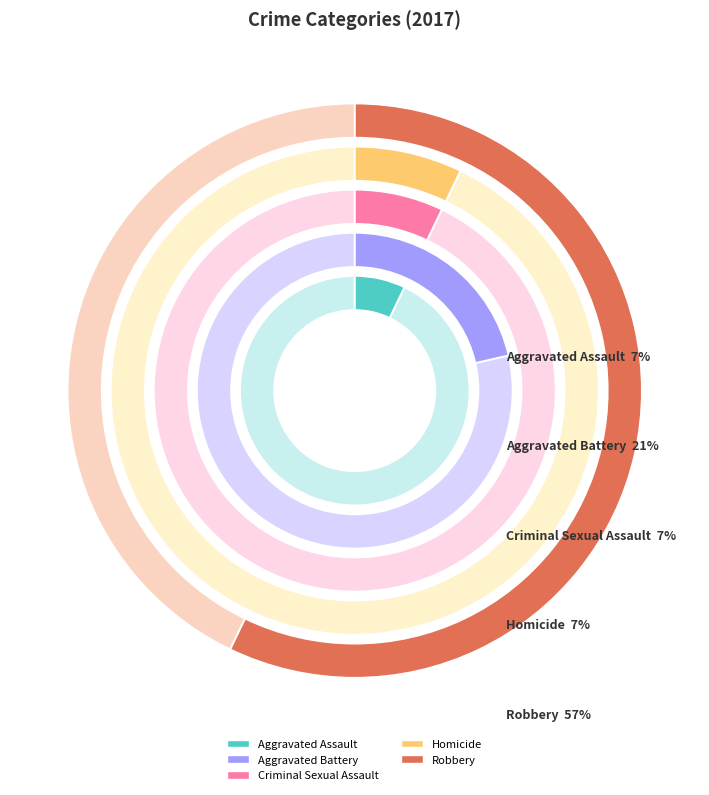

Does Aggravated Assault represent more than half of the total?

No